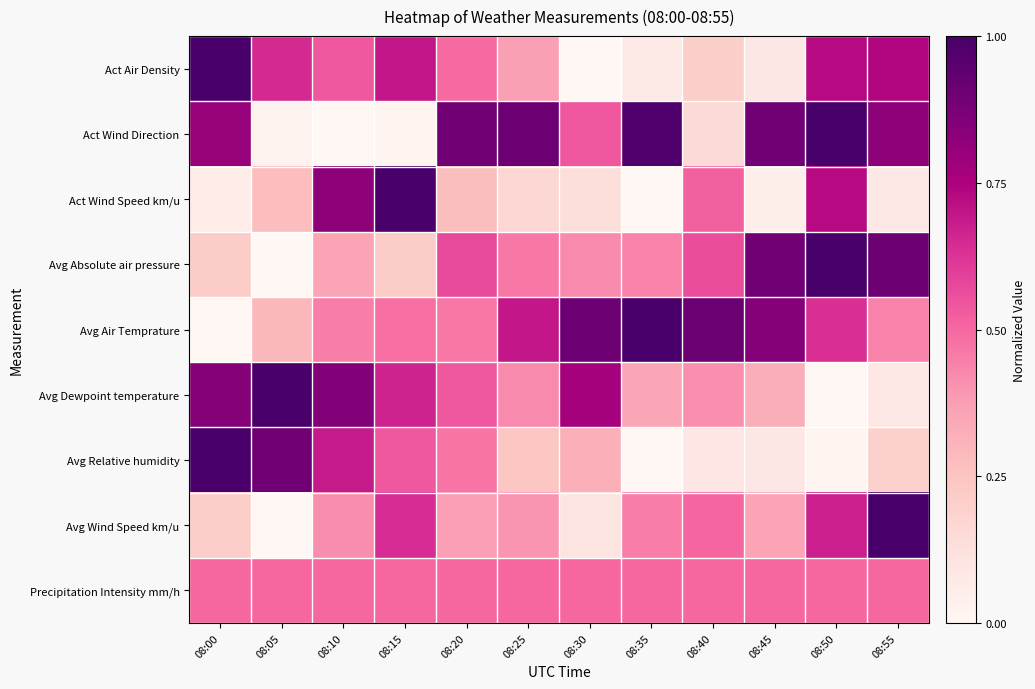

Which series has the largest range (max minus min)?

Act Air Density